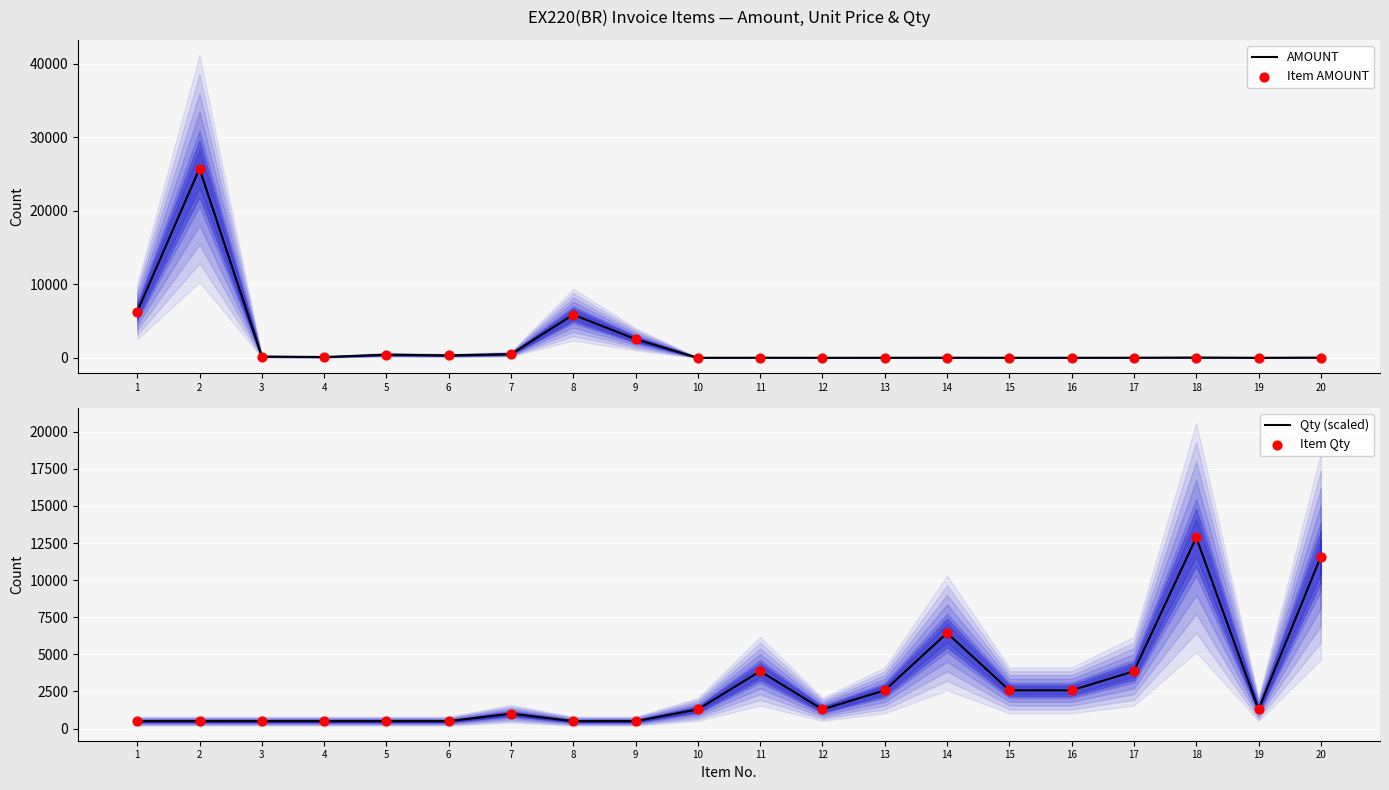

What is the total value across all series at 4?

1215.3